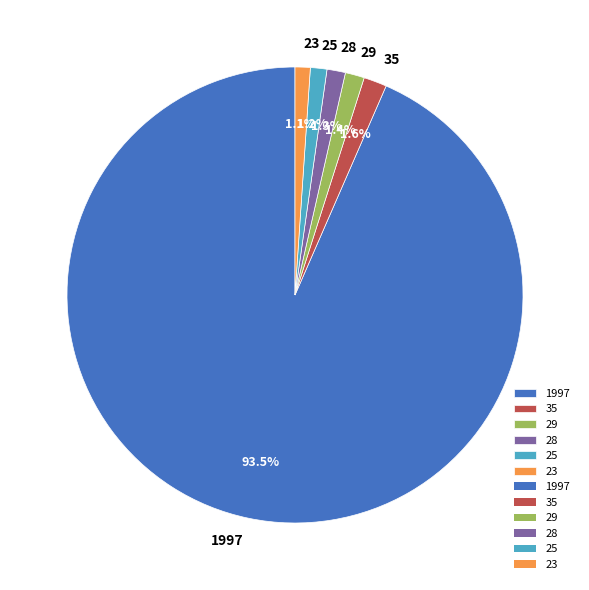

Between 1997 and 23, which is larger?

1997